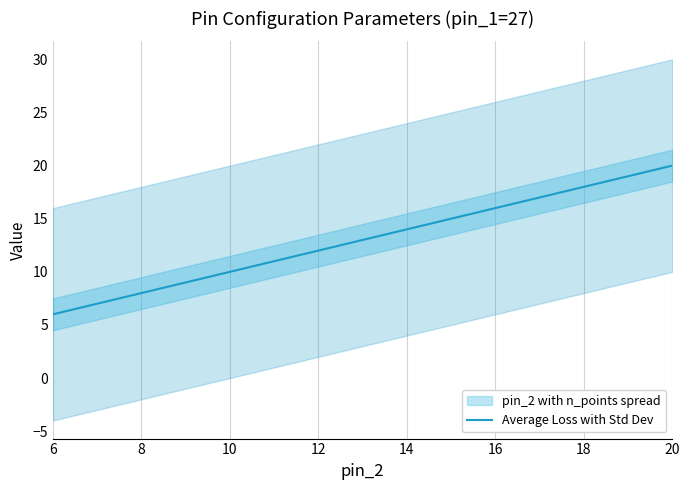

True or false: there are more than 0 points higher than both neighbors.

False